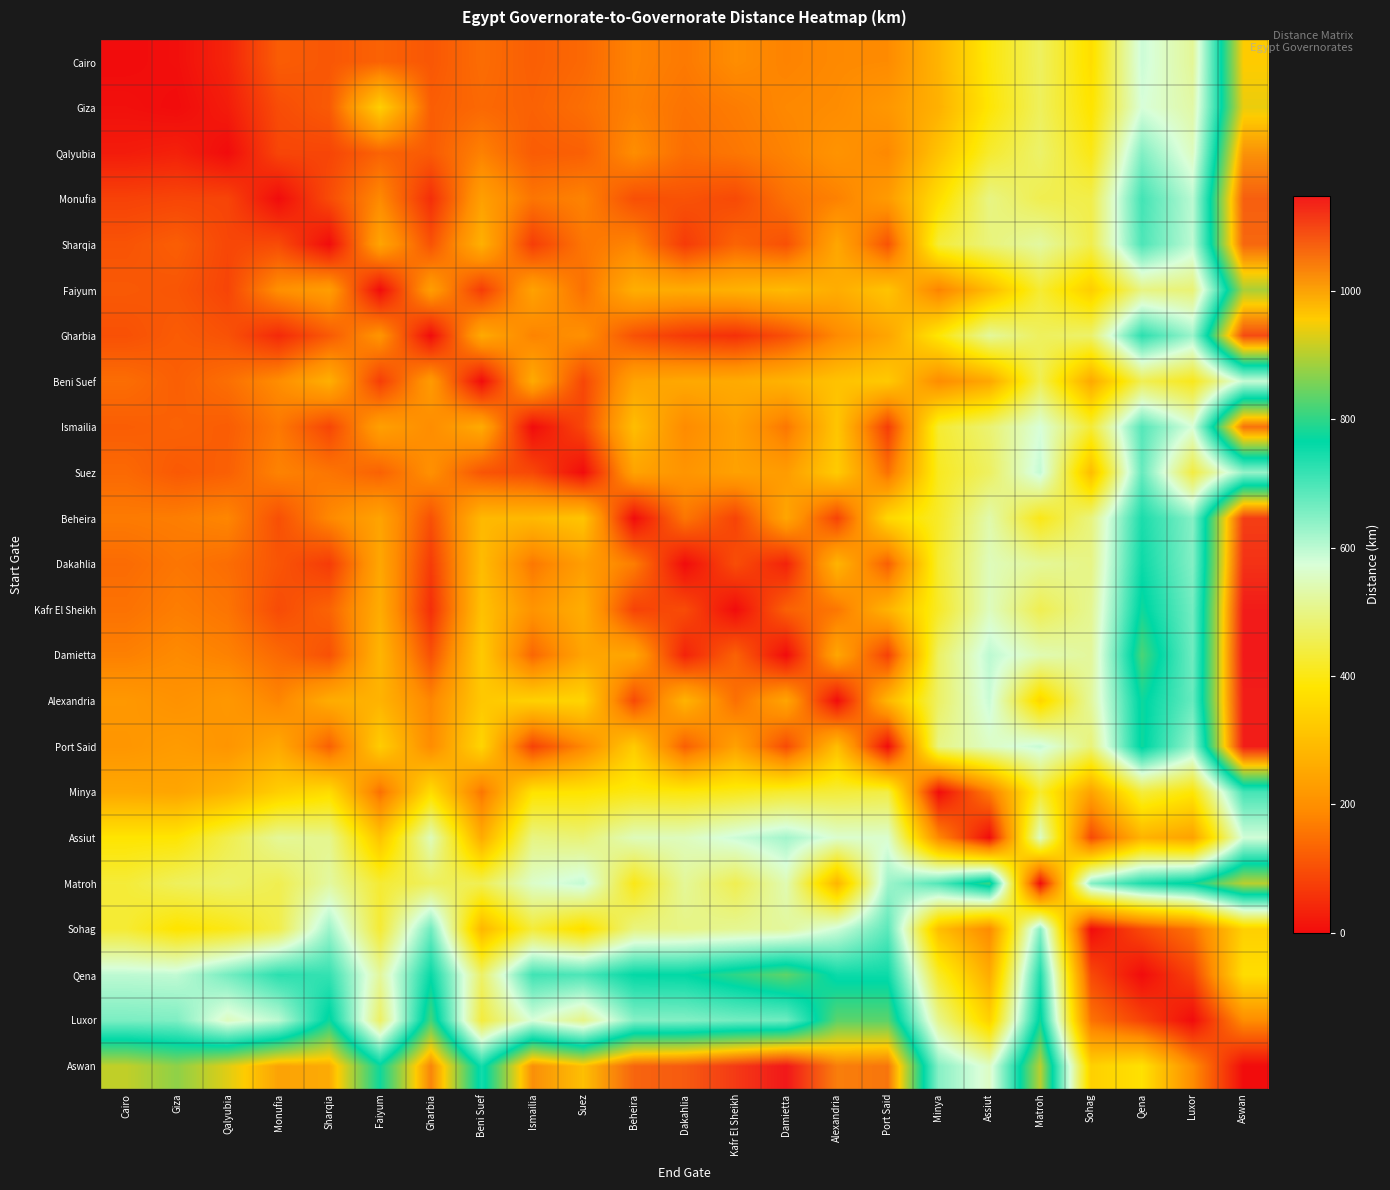

At which category does the chart reach its minimum across all series?

Cairo